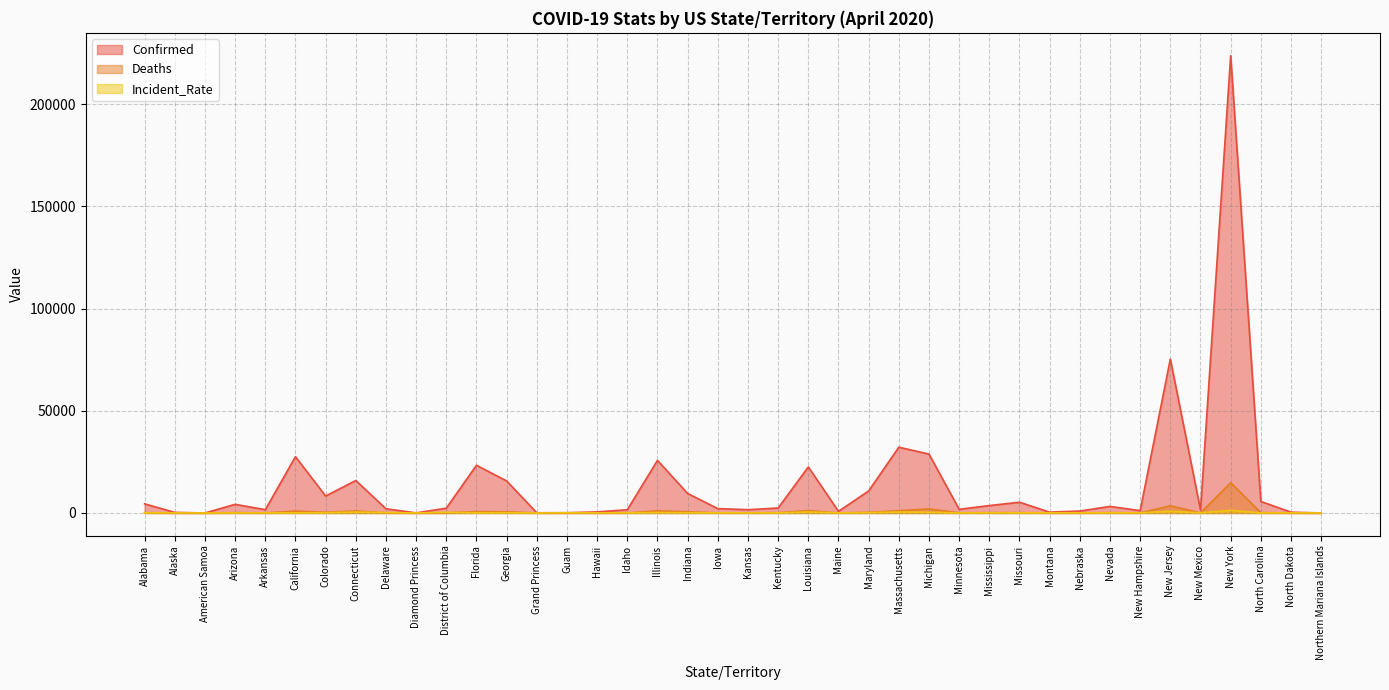

True or false: Confirmed and Incident_Rate cross at least once.

True